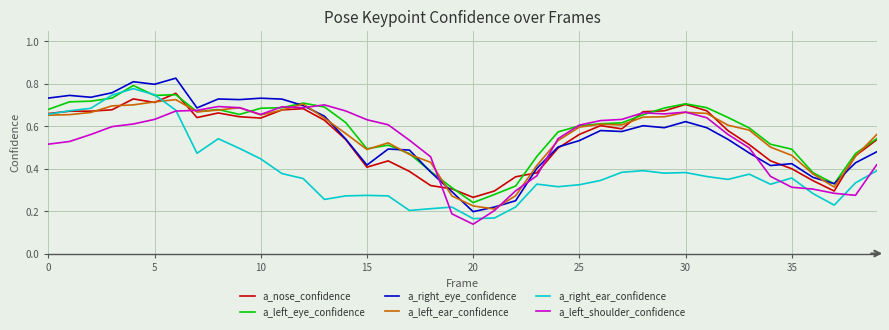

Does the chart display data point markers on the line(s)?

No